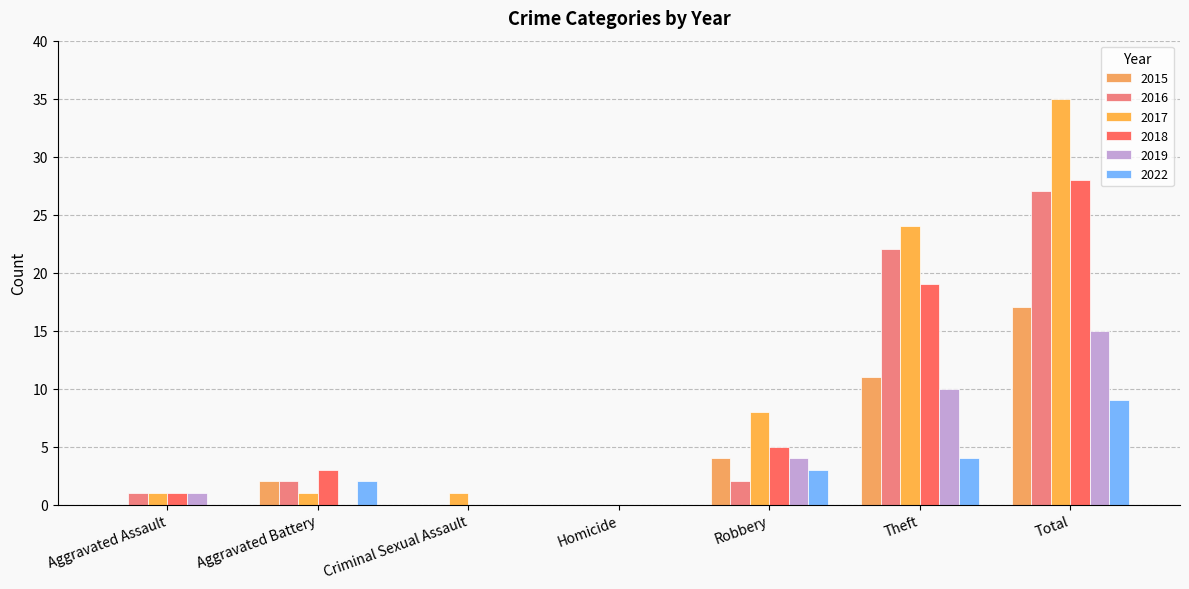

True or false: 2018 has a value of 3 at Aggravated Battery.

True